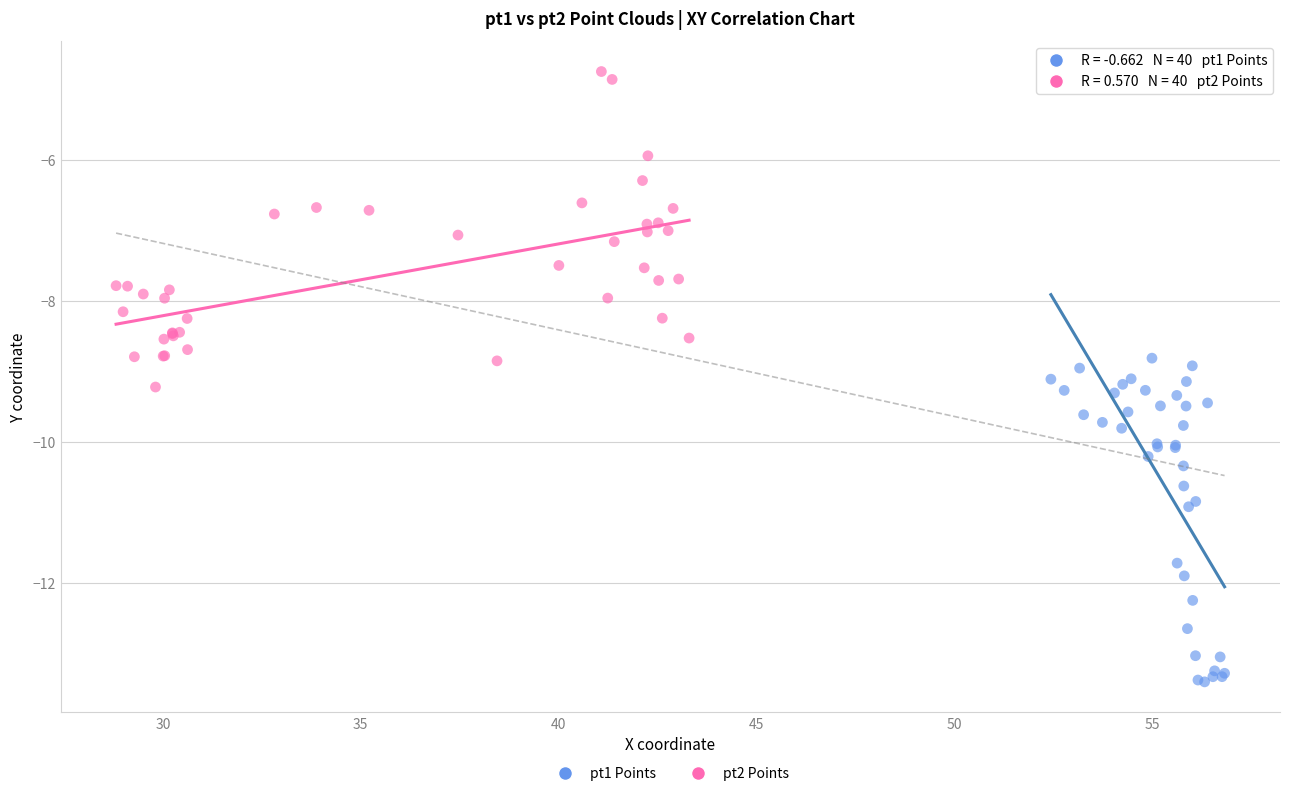

Which series contains the lowest Y value?

pt1 Points